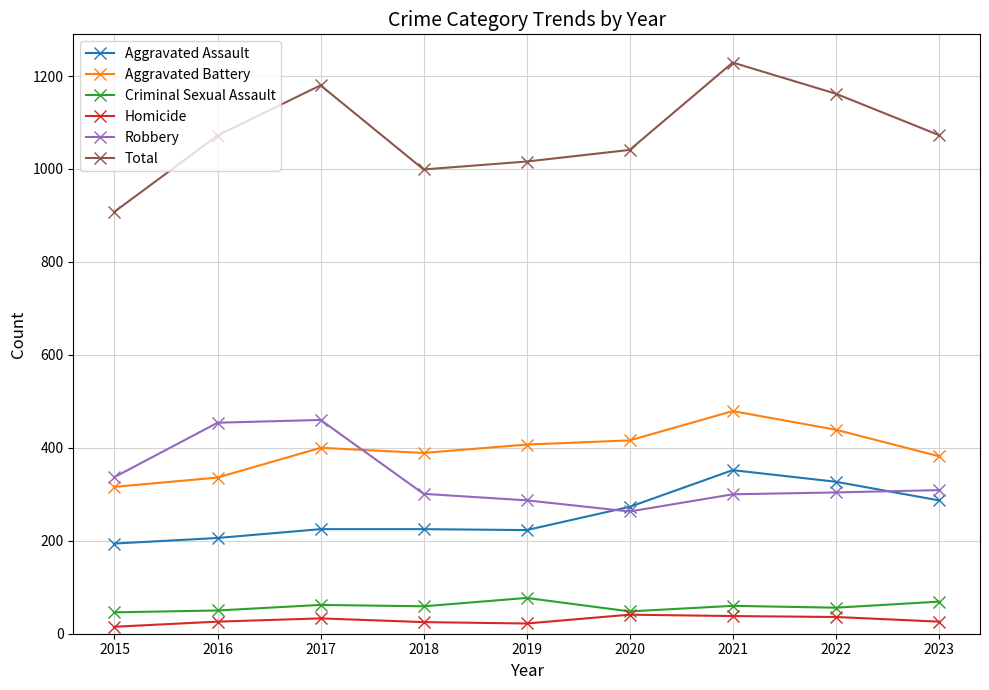

True or false: Aggravated Assault and Criminal Sexual Assault cross at least once.

False